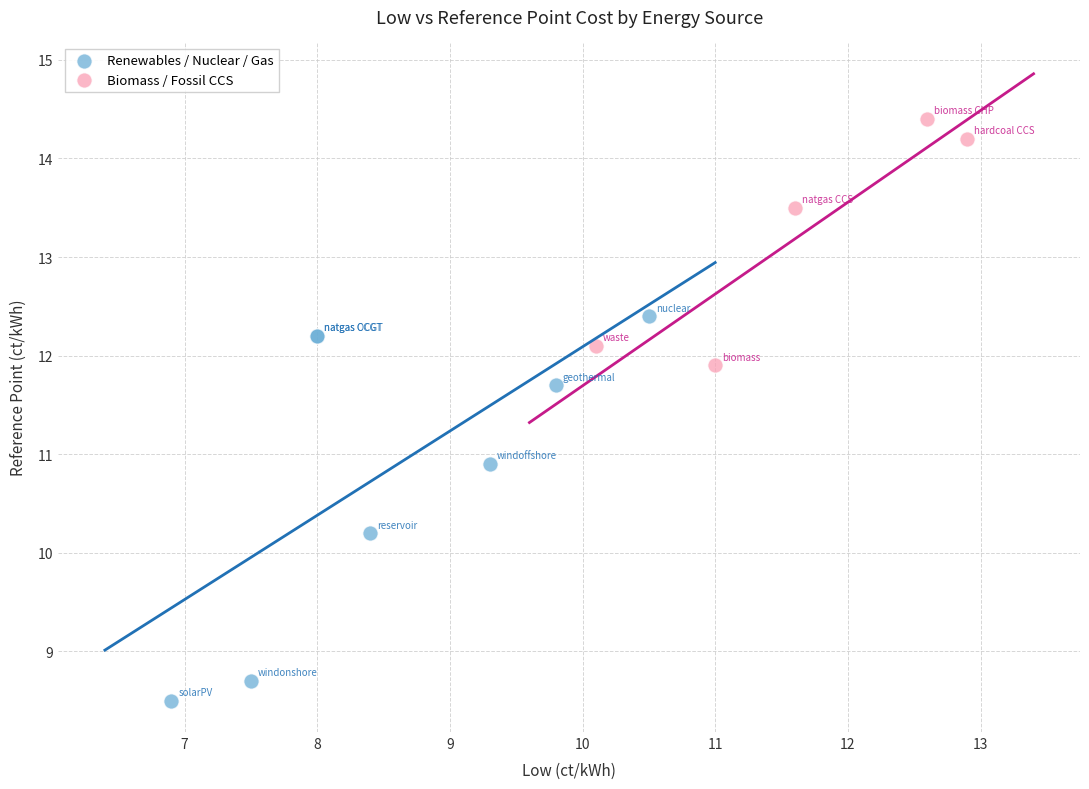

Which series reaches the maximum Y coordinate?

Biomass / Fossil CCS